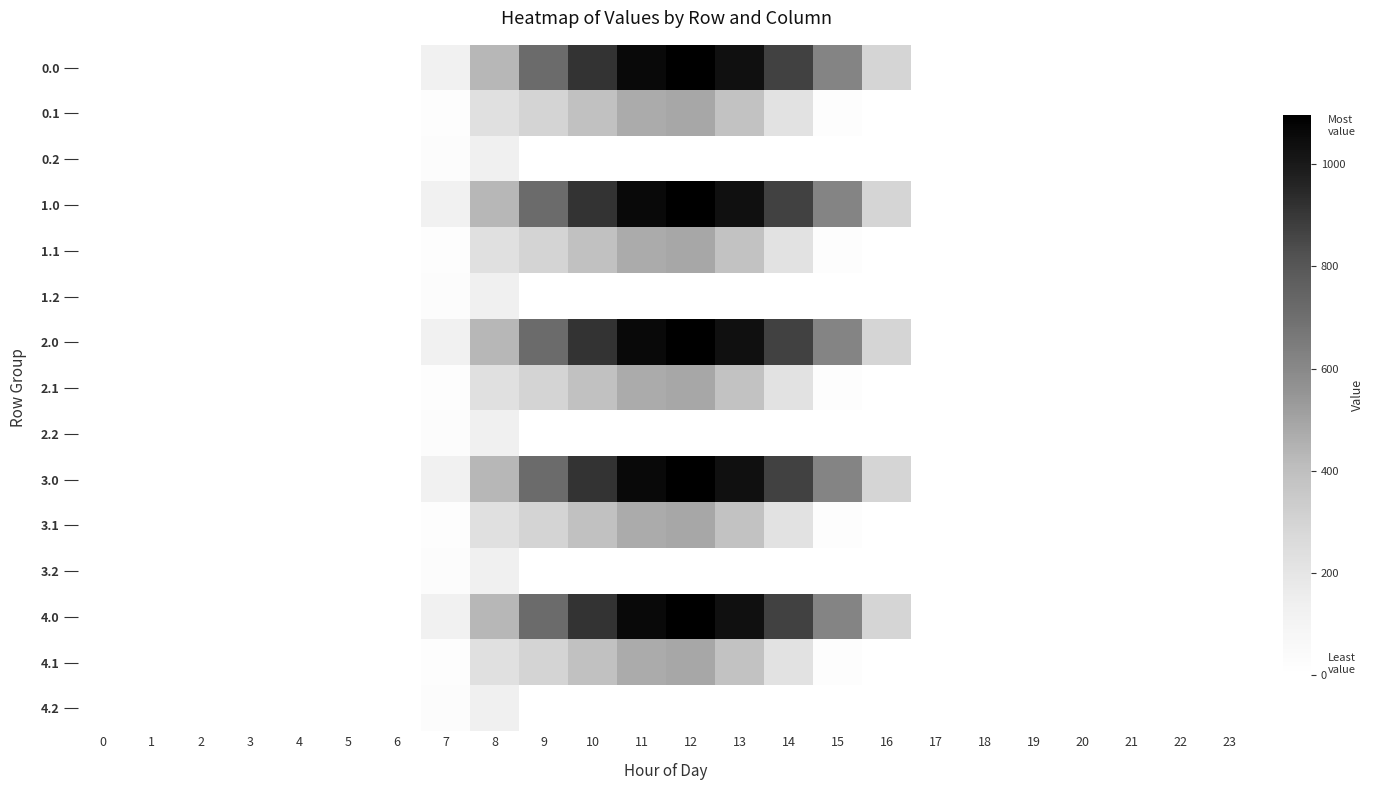

What is the difference between the highest and lowest values at 7?

102.9